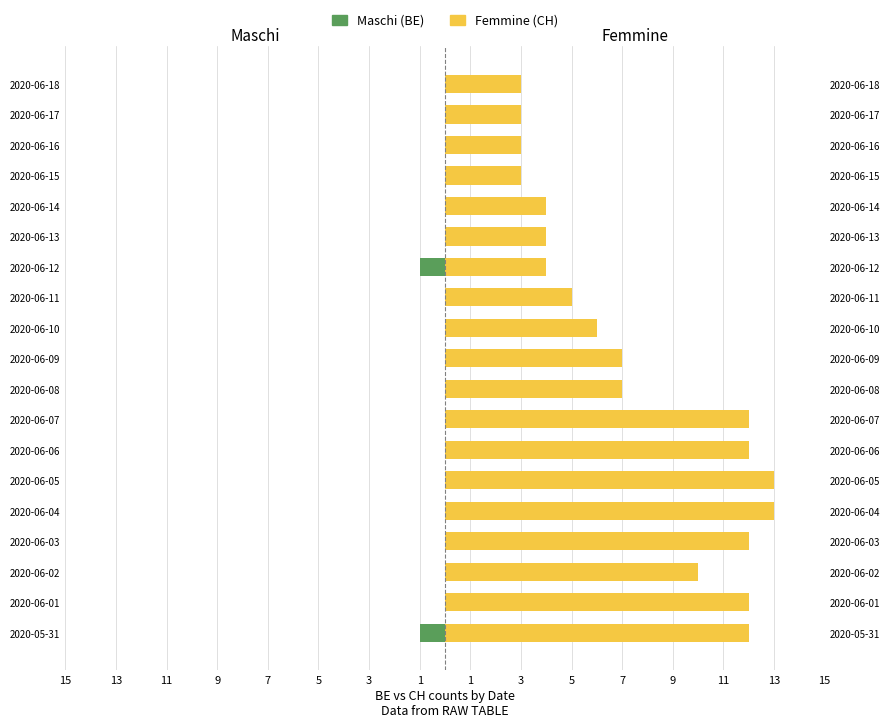

What is the sum of all Maschi (BE) values?

-2